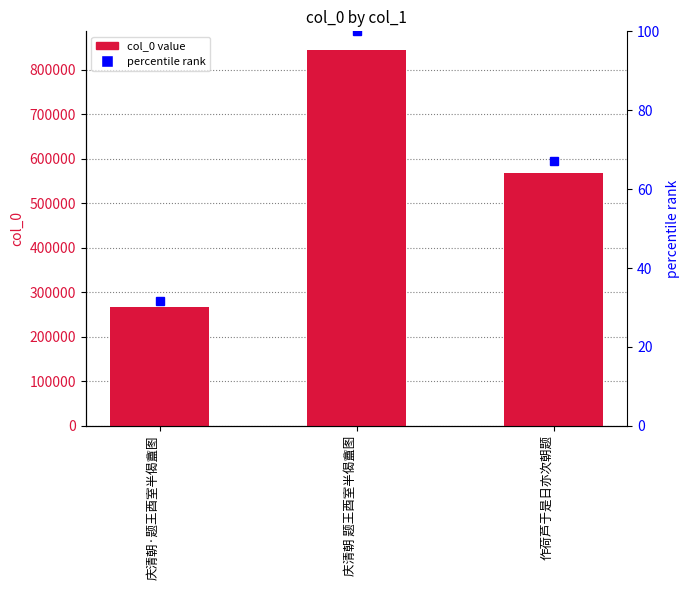

How many values in the percentile rank series are below 67?

1